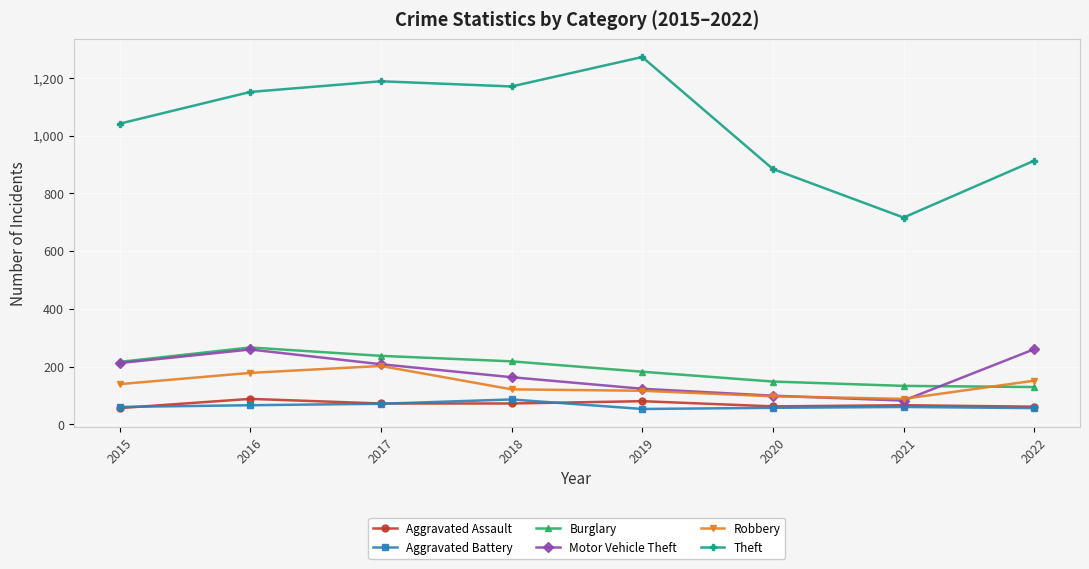

True or false: Aggravated Battery has more than 1 points higher than both neighbors.

True